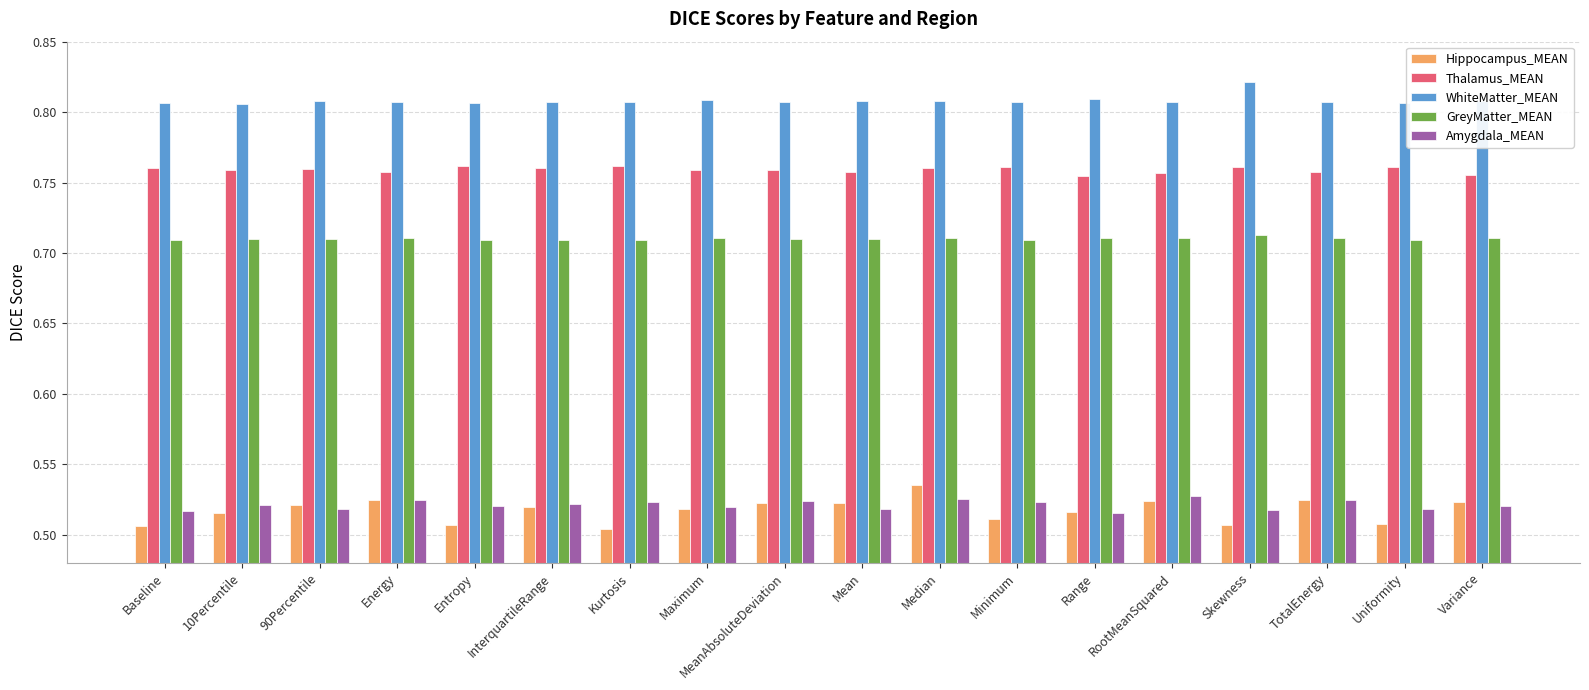

Is it true that GreyMatter_MEAN equals 0.5 at 10Percentile?

False